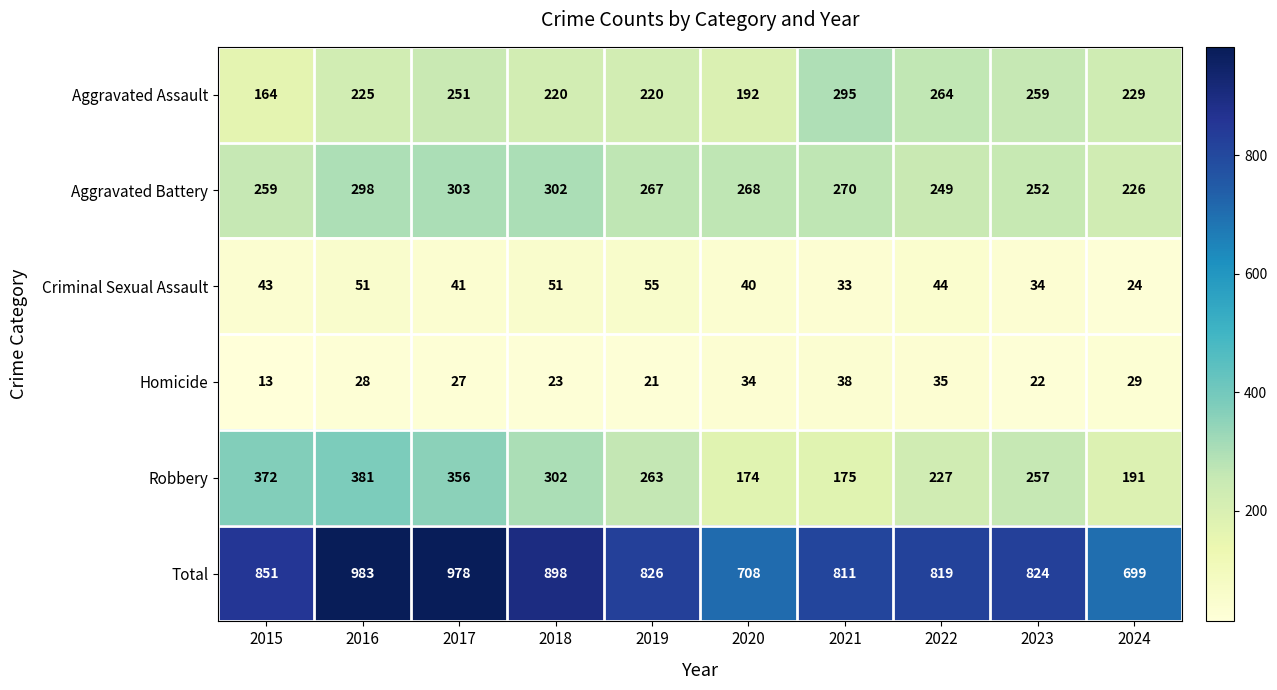

At which category is the sum across all series the highest?

2016